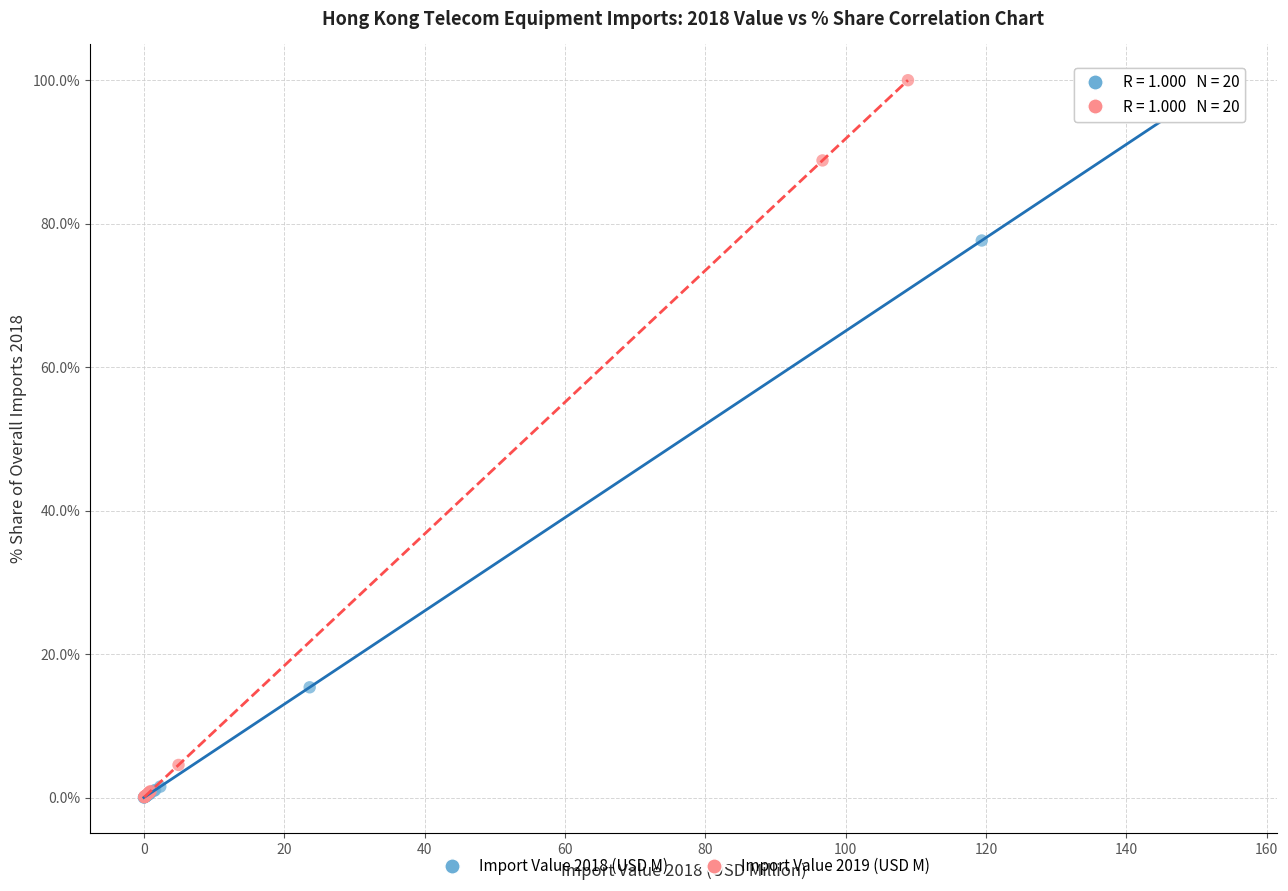

What are all the series names shown in the legend?

Import Value 2018 (USD M), Import Value 2019 (USD M)